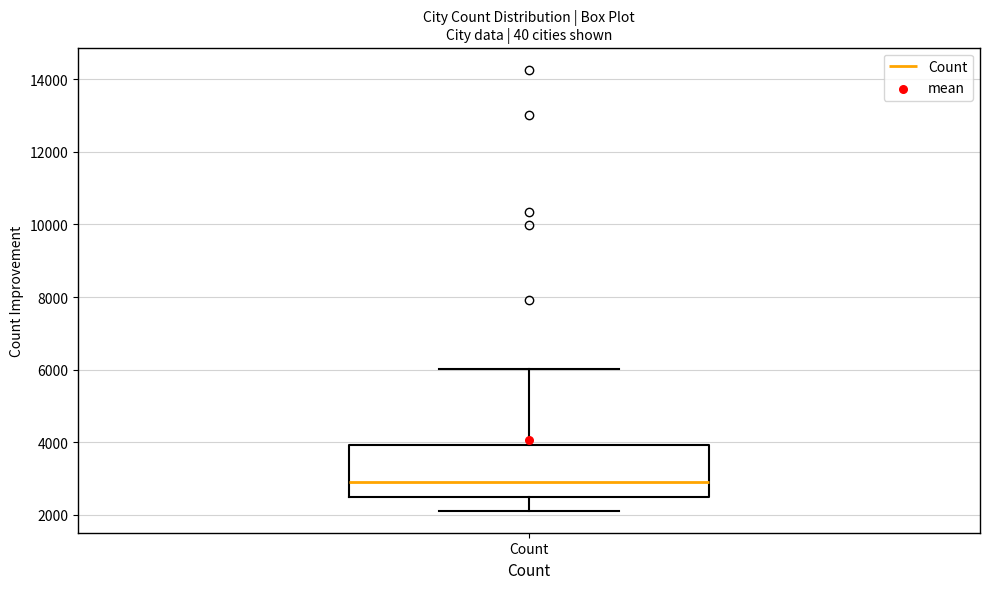

Read this box plot against the y-axis: the position of the median line, the range covered by the box, and the ends of both whiskers. The values are not printed on the chart, so give them approximately, as read against the axis.

median 3000, box 2400 to 4000, whiskers 2200 to 6000